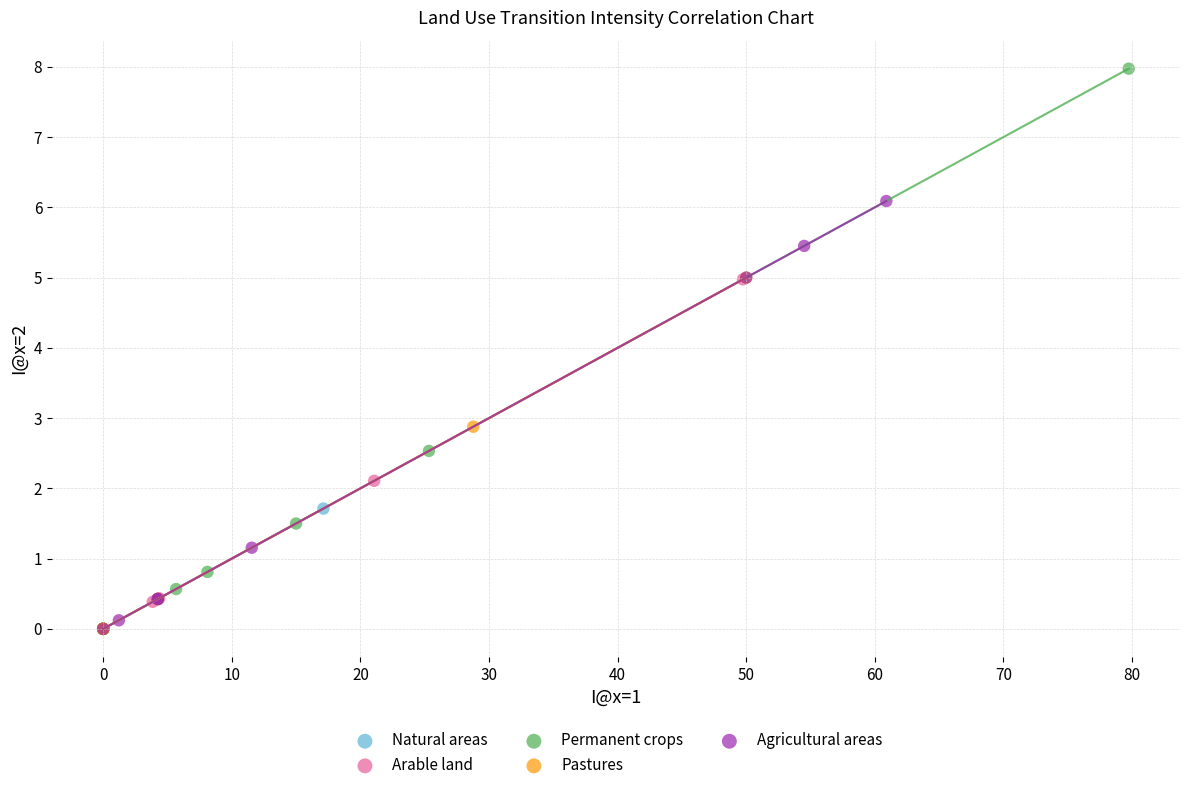

What are all the series names shown in the legend?

Natural areas, Arable land, Permanent crops, Pastures, Agricultural areas